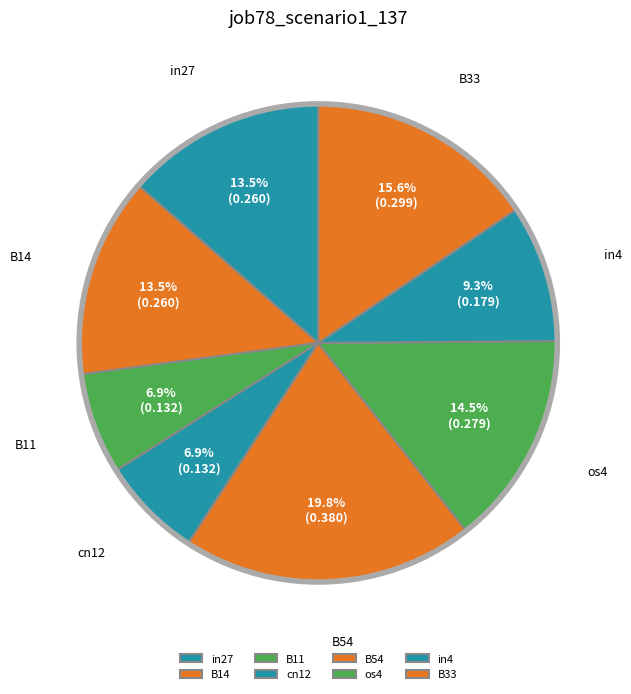

Is B54 the majority of the pie?

No